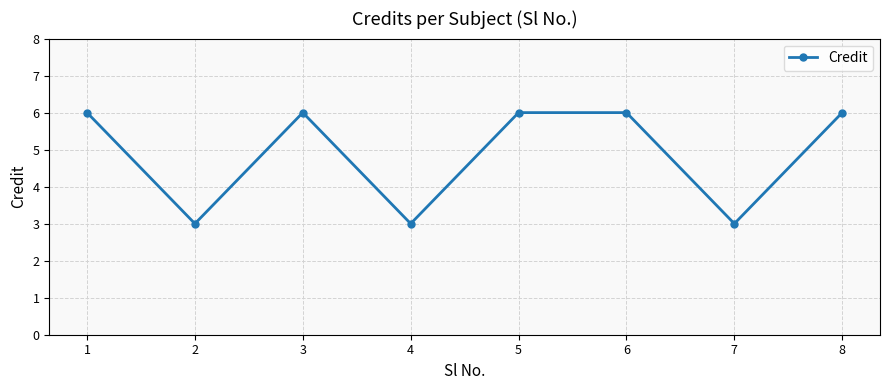

Does the chart display data point markers on the line(s)?

Yes